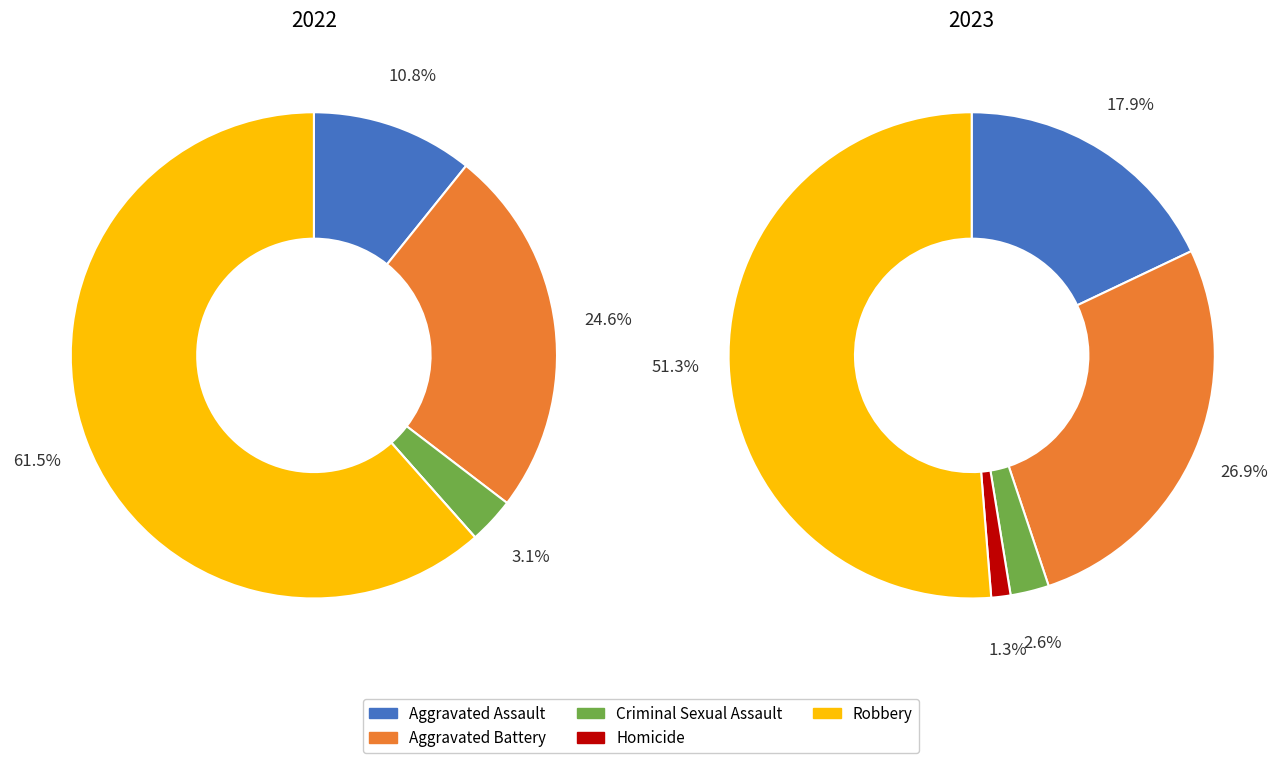

Does any single category account for the majority?

Yes